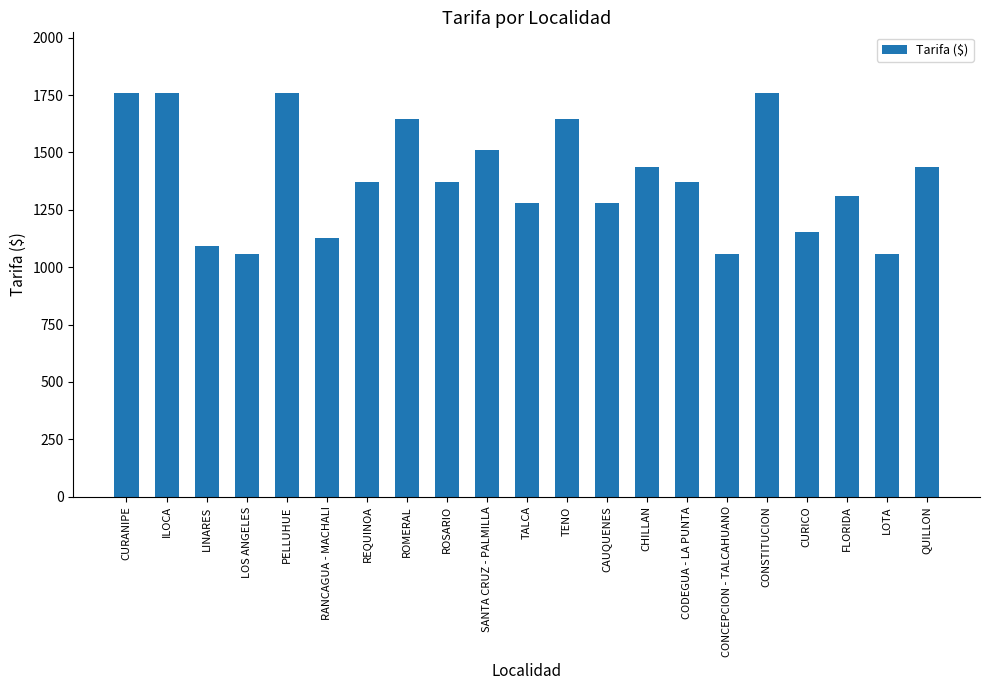

Where does the data first go above 1372?

CURANIPE